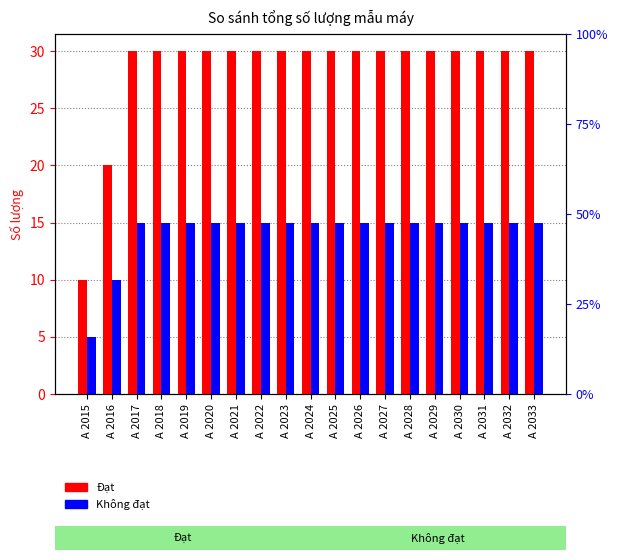

Reading left to right, transcribe all the data shown in this chart.

Đạt: A 2015=10	A 2016=20	A 2017=30	A 2018=30	A 2019=30	A 2020=30	A 2021=30	A 2022=30	A 2023=30	A 2024=30	A 2025=30	A 2026=30	A 2027=30	A 2028=30	A 2029=30	A 2030=30	A 2031=30	A 2032=30	A 2033=30
Không đạt: A 2015=5	A 2016=10	A 2017=15	A 2018=15	A 2019=15	A 2020=15	A 2021=15	A 2022=15	A 2023=15	A 2024=15	A 2025=15	A 2026=15	A 2027=15	A 2028=15	A 2029=15	A 2030=15	A 2031=15	A 2032=15	A 2033=15